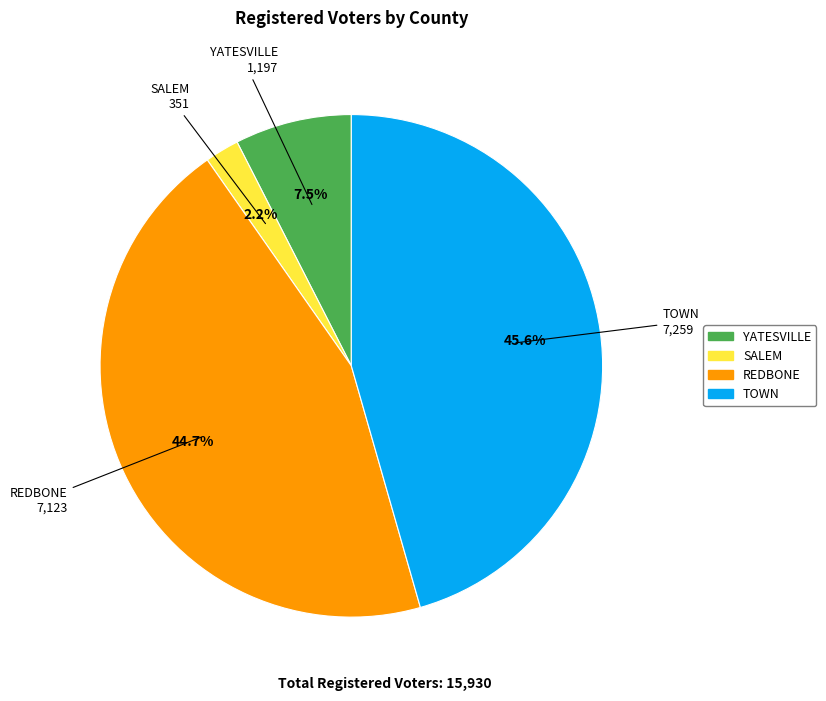

Rank the categories by value from lowest to highest.

SALEM, YATESVILLE, REDBONE, TOWN